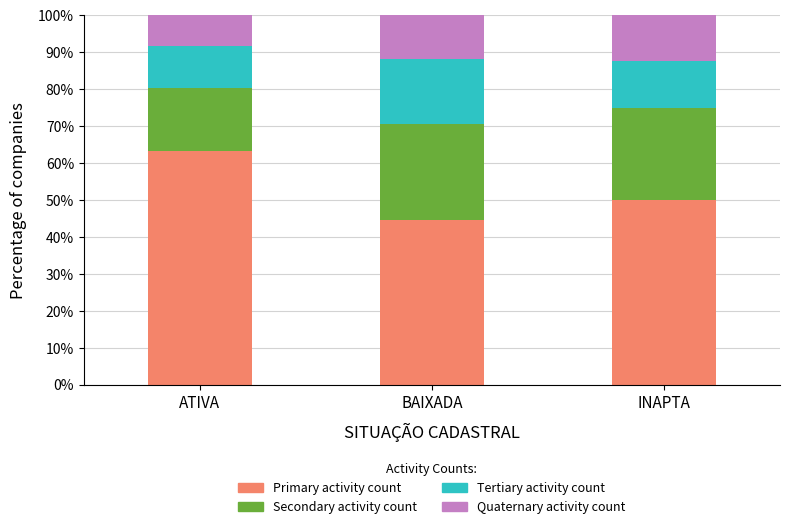

What is the total value across all series at ATIVA?

100.0